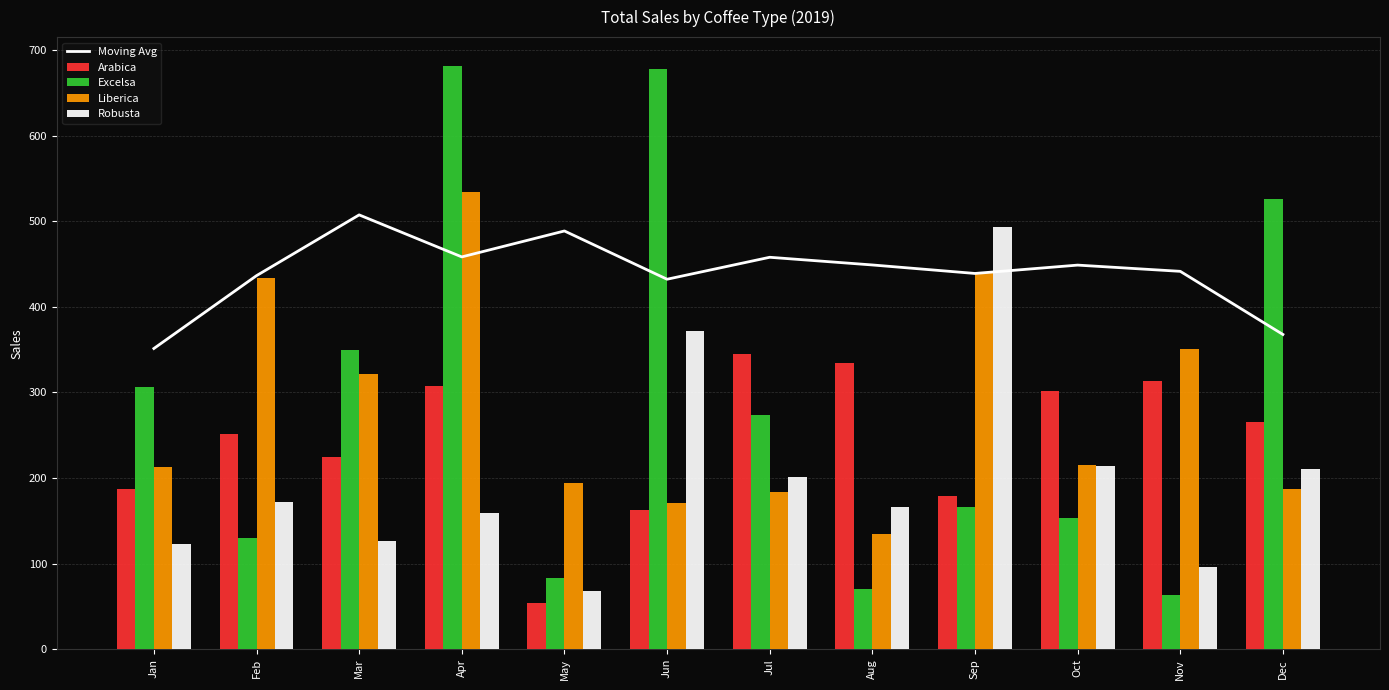

At how many categories does at least one series exceed 644?

2